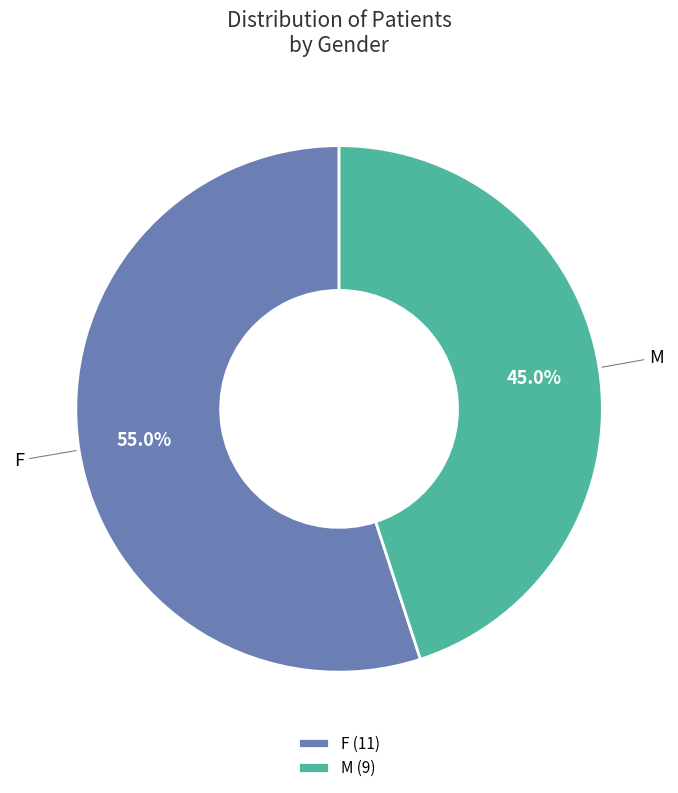

To the nearest percent, what is the difference between the M and F slice percentages?

10%